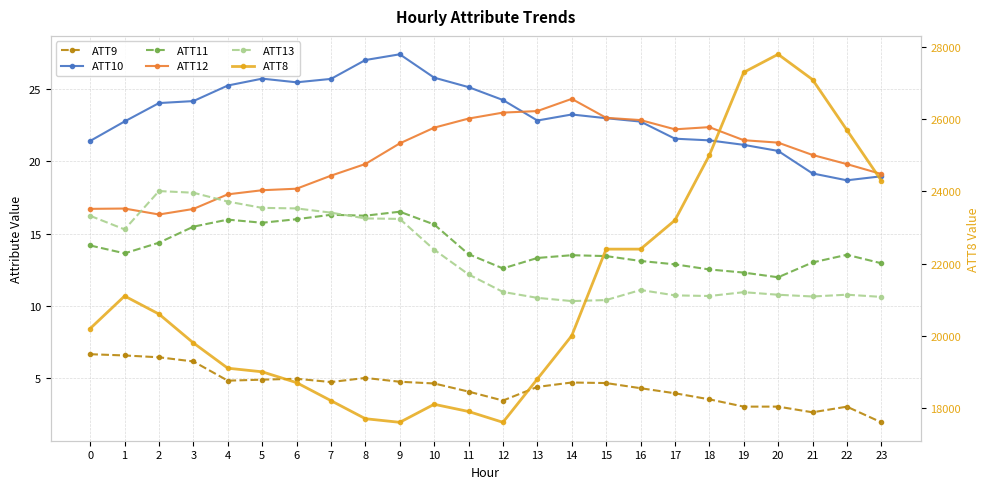

What are all the series names shown in the legend?

ATT9, ATT10, ATT11, ATT12, ATT13, ATT8